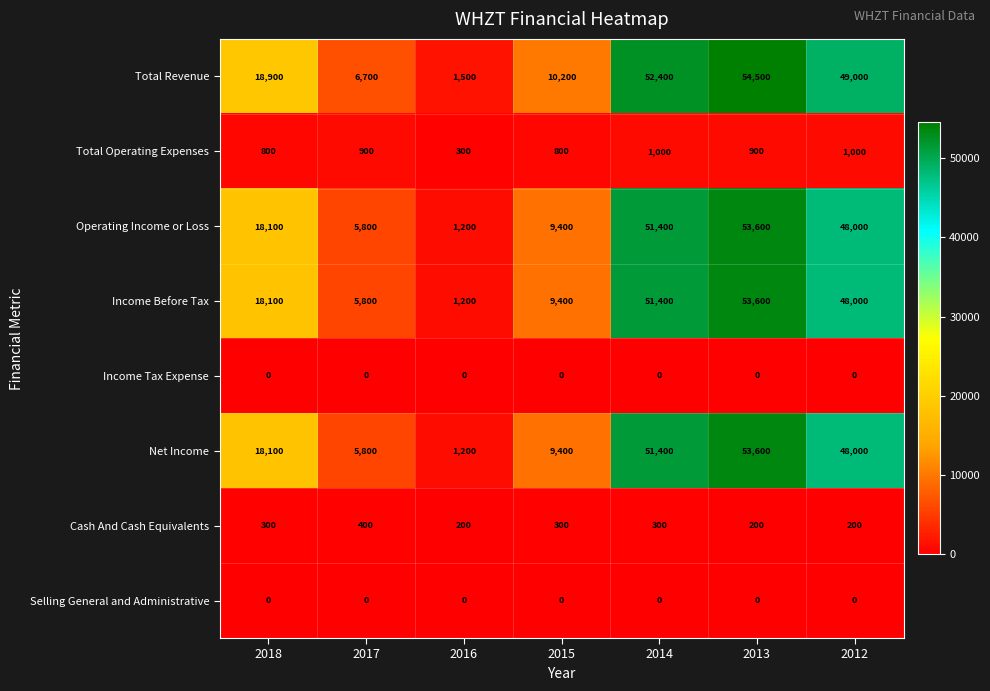

What is the difference between the second highest and minimum values in the Operating Income or Loss series?

50200